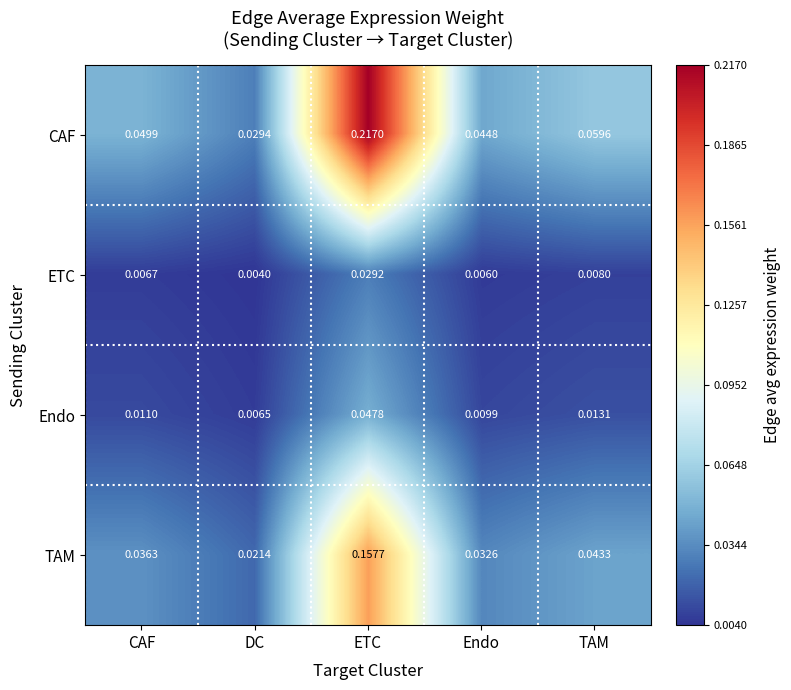

At DC, list the series in order from largest to smallest.

CAF, TAM, Endo, ETC